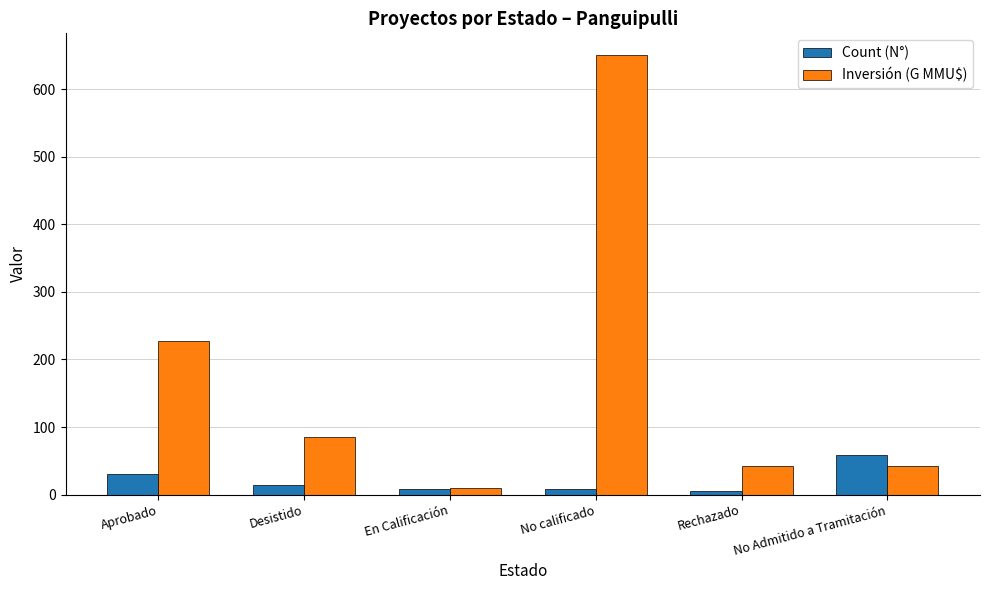

Read the Inversión (G MMU$) value at Aprobado.

227.3